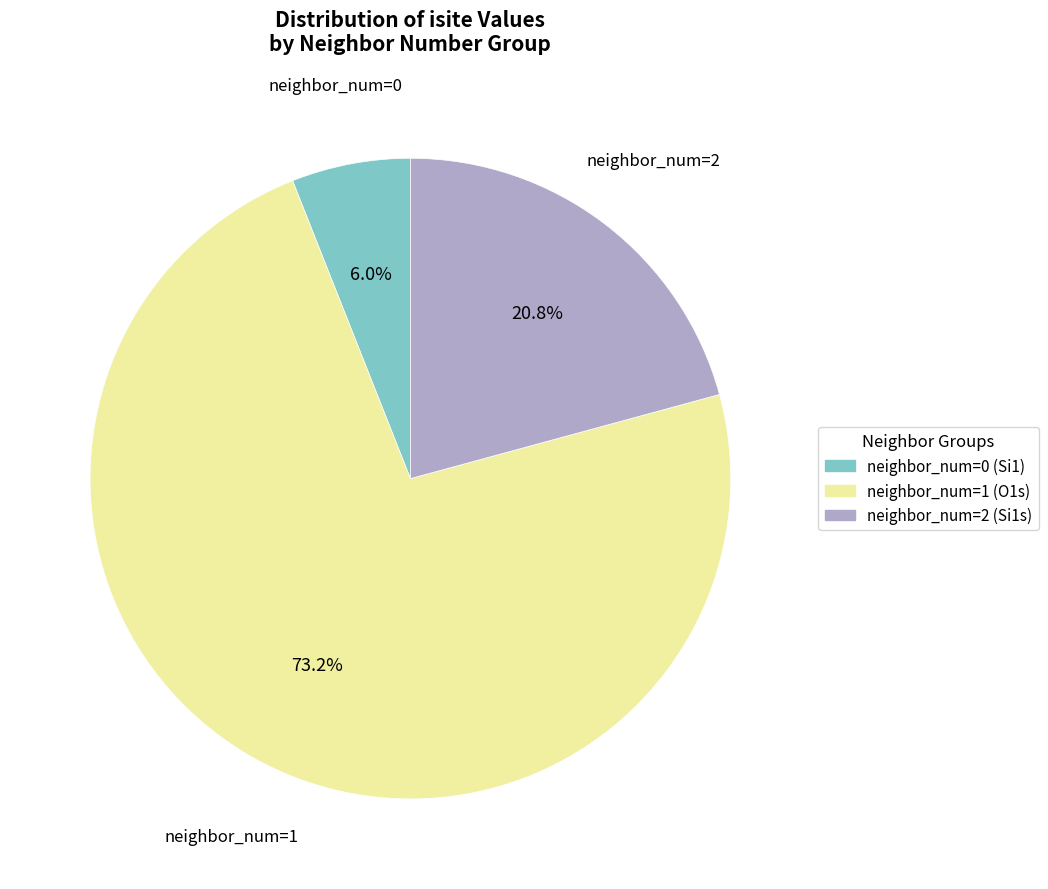

To the nearest percent, what is the difference between the largest and smallest slice percentages?

67%